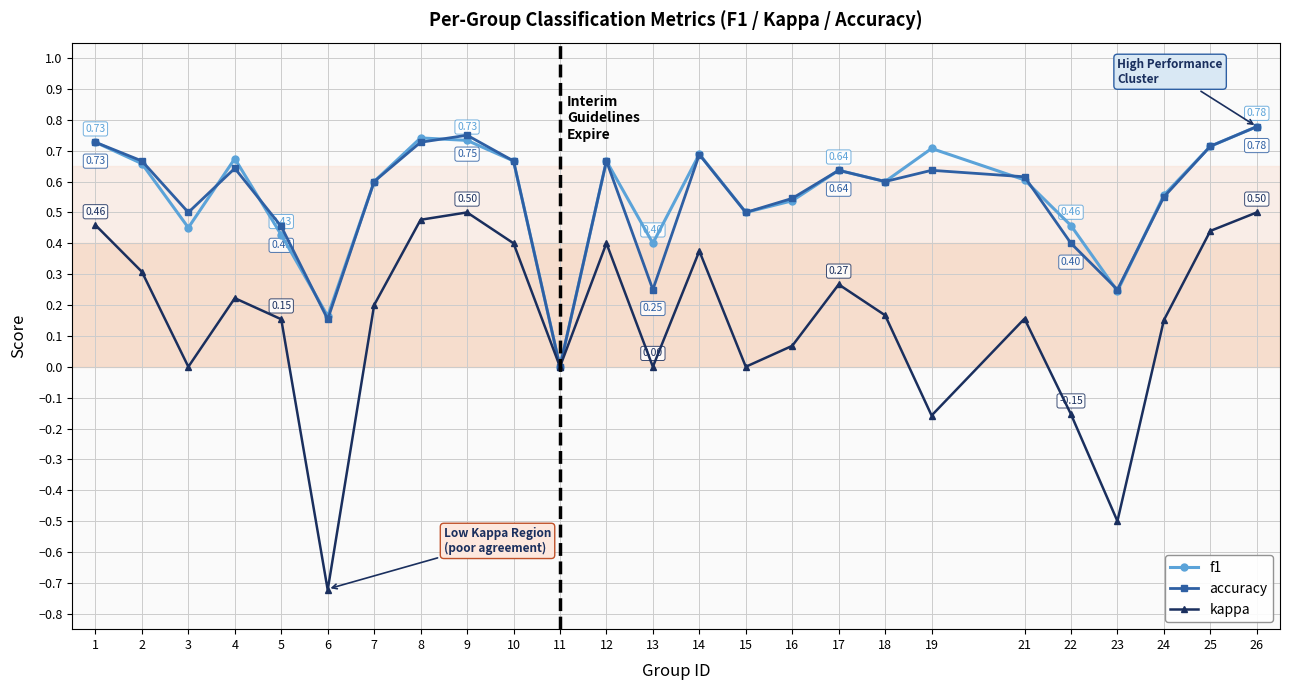

True or false: accuracy has more than 1 points higher than both neighbors.

True